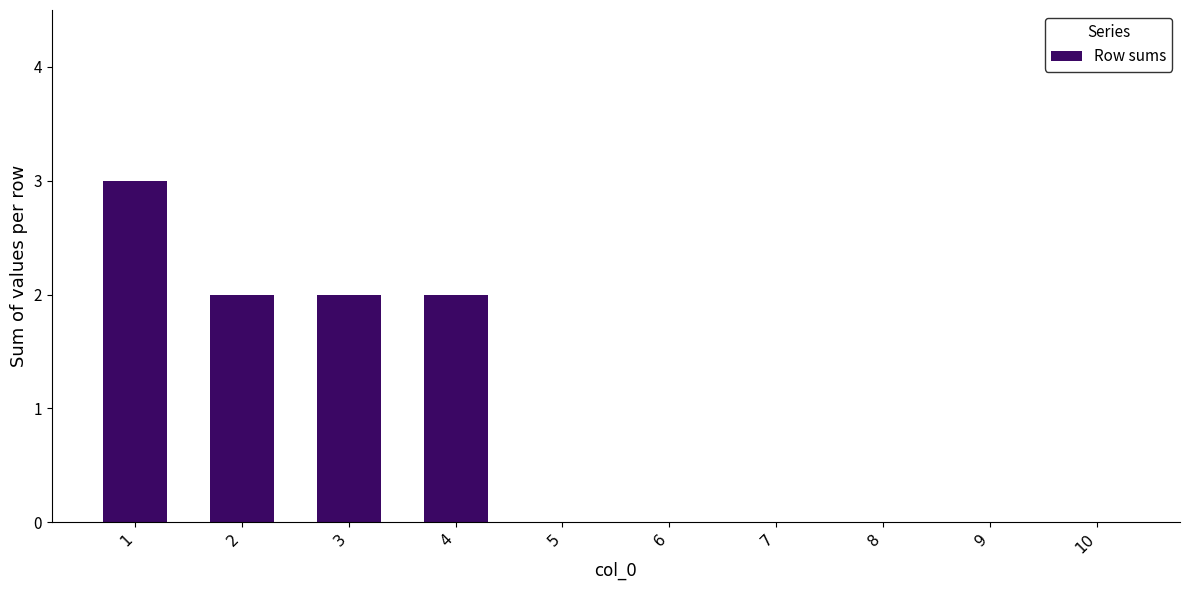

Reading left to right, transcribe all the data shown in this chart.

3	2	2	2	0	0	0	0	0	0